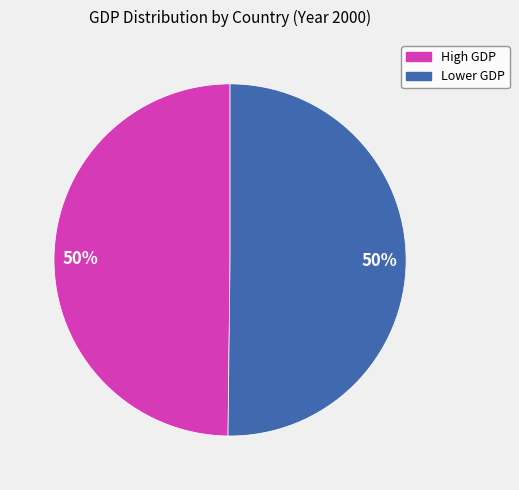

To the nearest percent, what is the average slice percentage?

50%